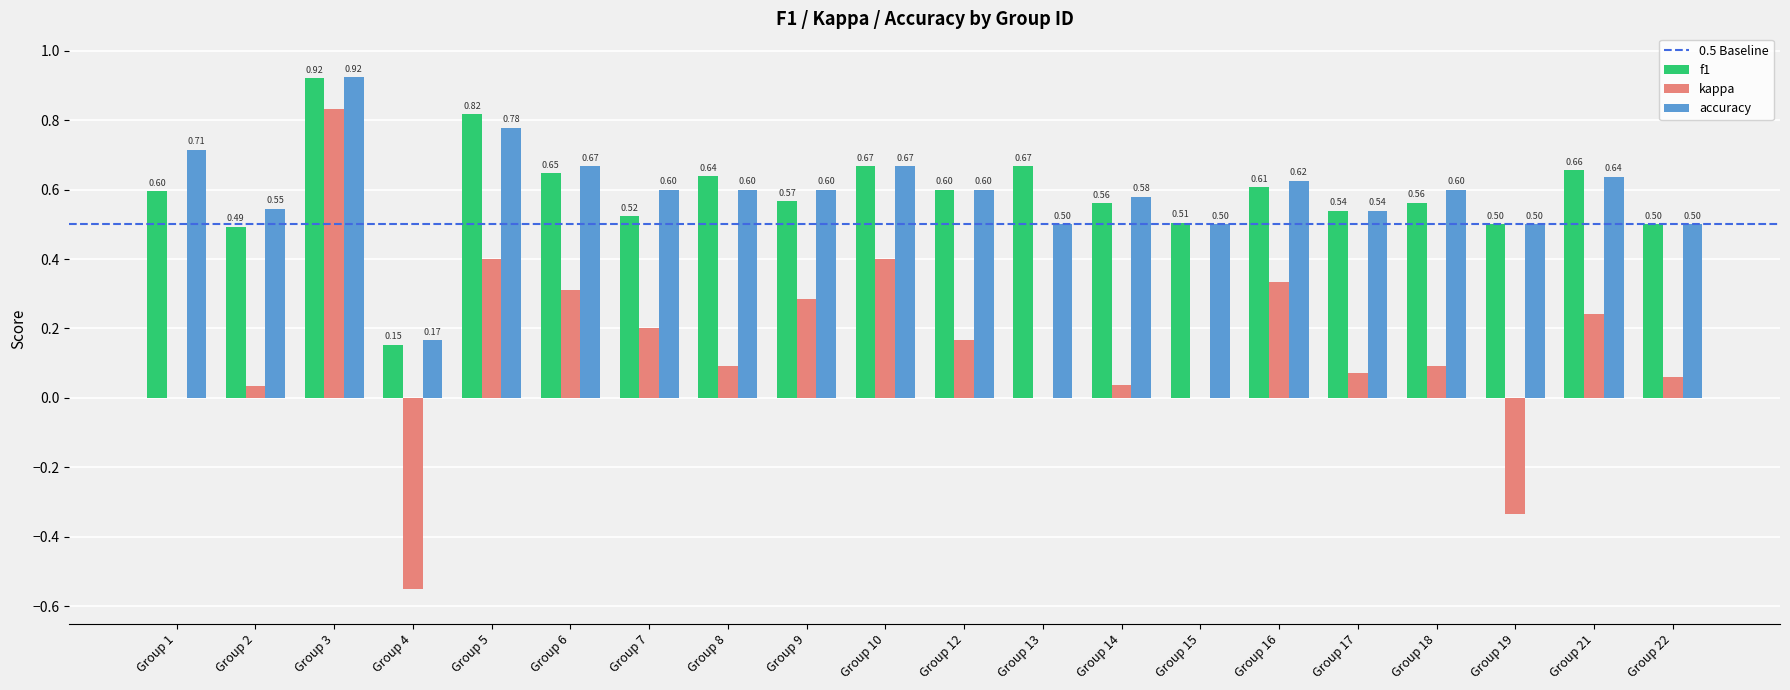

What is the sum of all accuracy values?

11.8